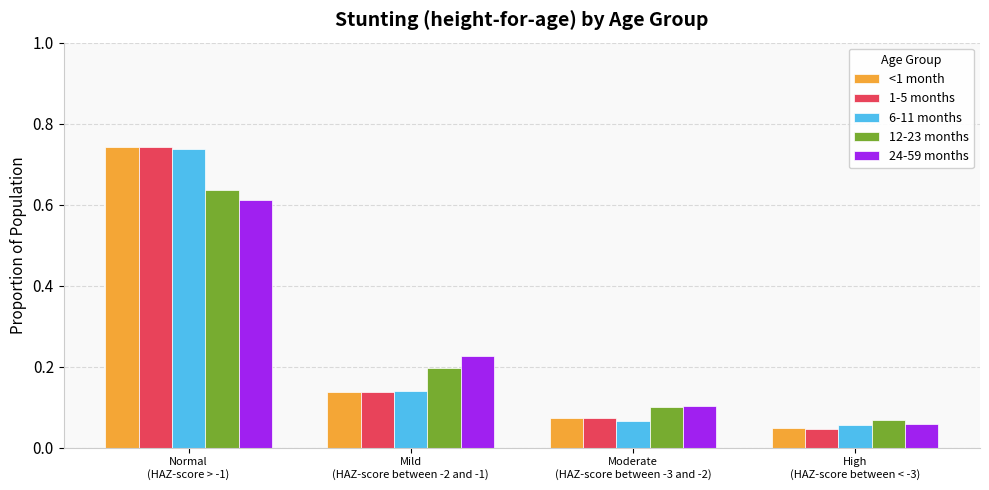

What is the sum of all 1-5 months values?

1.0